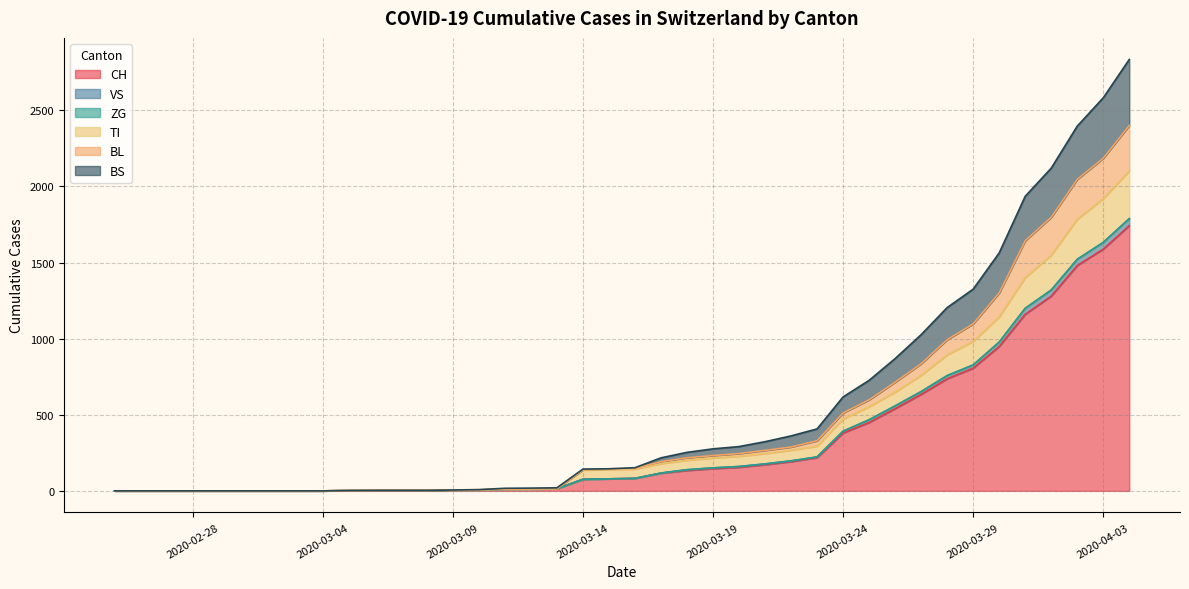

How many lines are shown in the chart?

6